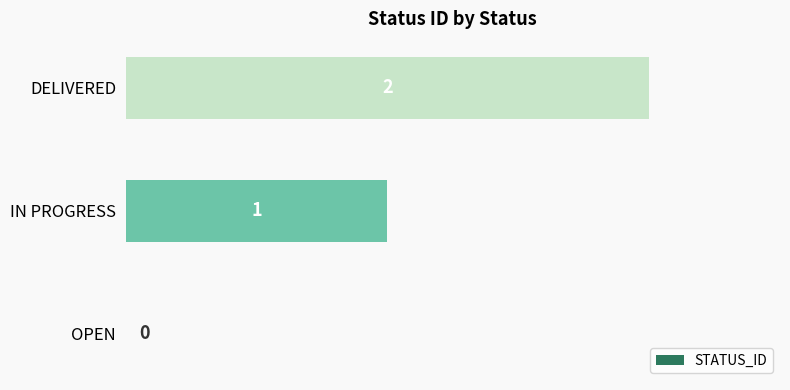

How many values are between 0 and 2?

3